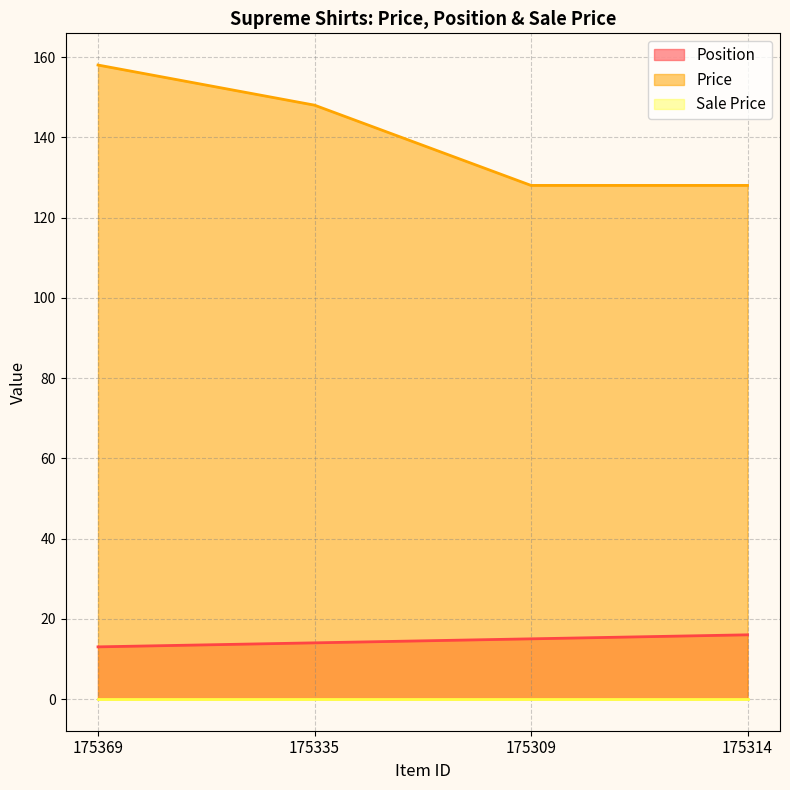

The Position series shows 23 at 175314. True or false?

False